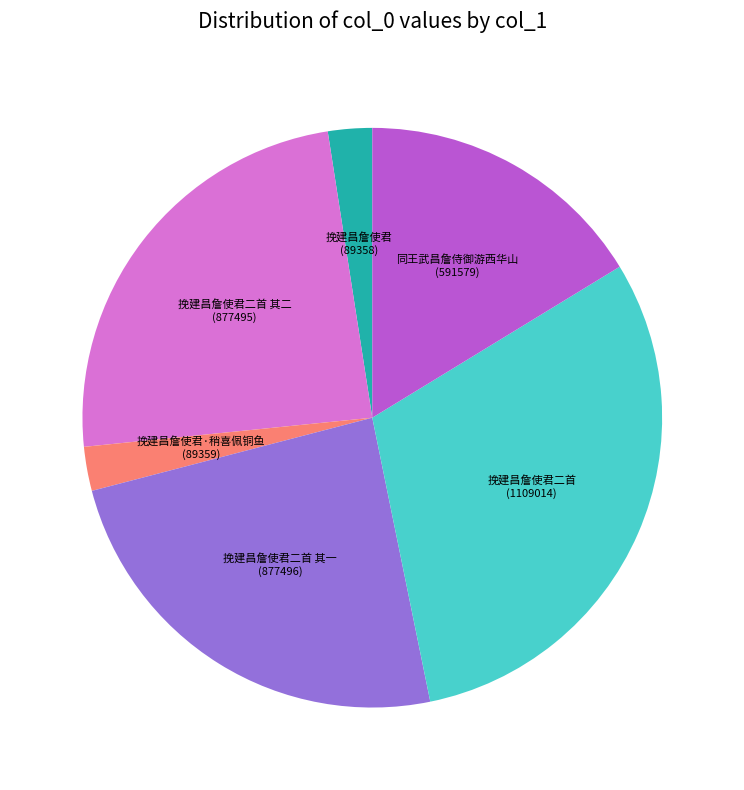

Is there a majority slice in this chart?

No